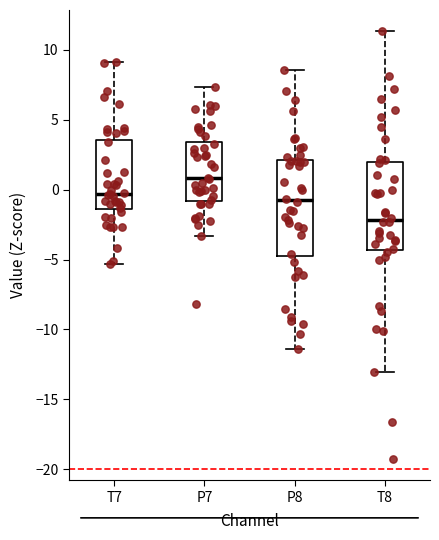

Reading left to right, transcribe this box plot: for each box, give where its median line is, the range the box spans, and where its two whiskers end, as read against the y-axis. The values are not printed on the chart, so give them approximately, as read against the axis.

T7: median -0.5, box -1.5 to 3.5, whiskers -5.5 to 9.0
P7: median 1.0, box -1.0 to 3.5, whiskers -3.5 to 7.5
P8: median -1.0, box -5.0 to 2.0, whiskers -11.5 to 8.5
T8: median -2.0, box -4.5 to 2.0, whiskers -13.0 to 11.5